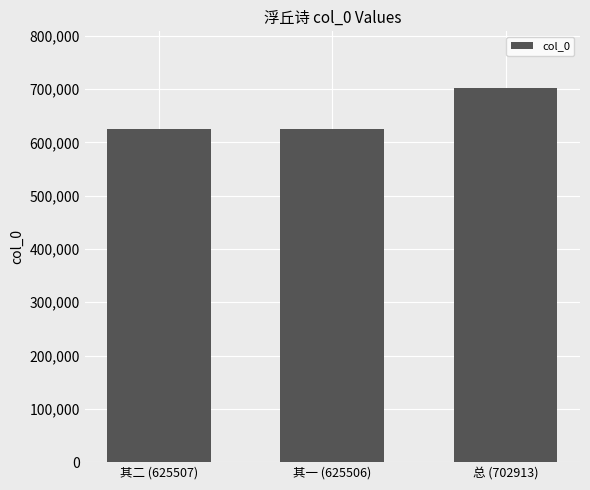

The value at 其二 (625507) is 625507. True or false?

True